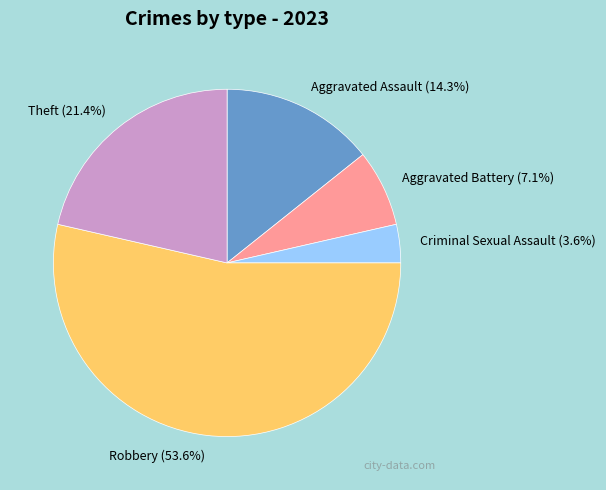

Is it true that Aggravated Battery is 7% of the pie?

True